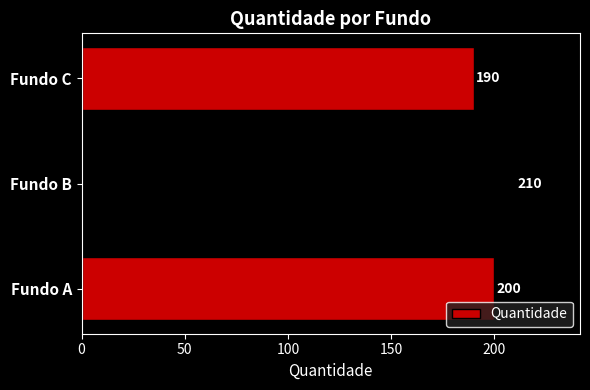

What is the change in value from Fundo B to Fundo C?

-20